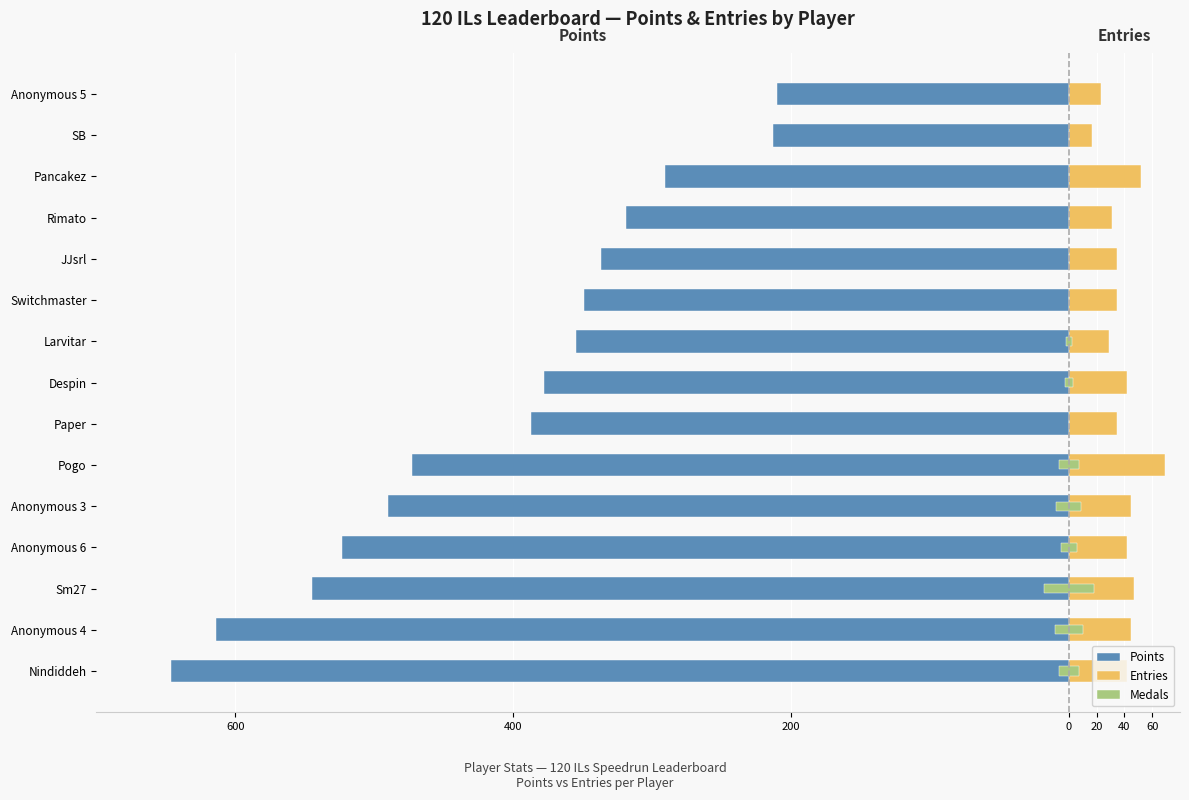

What is the approximate value of Points at Switchmaster?

-349